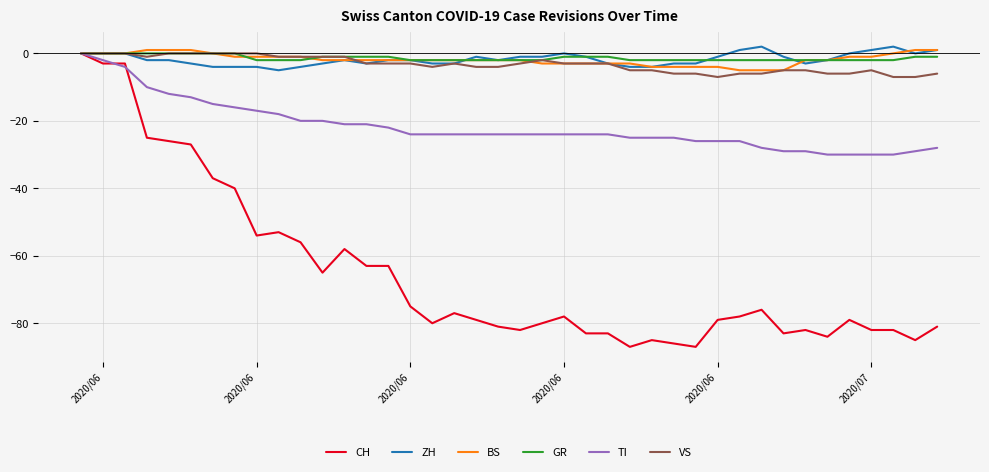

Which series has the largest range (max minus min)?

CH